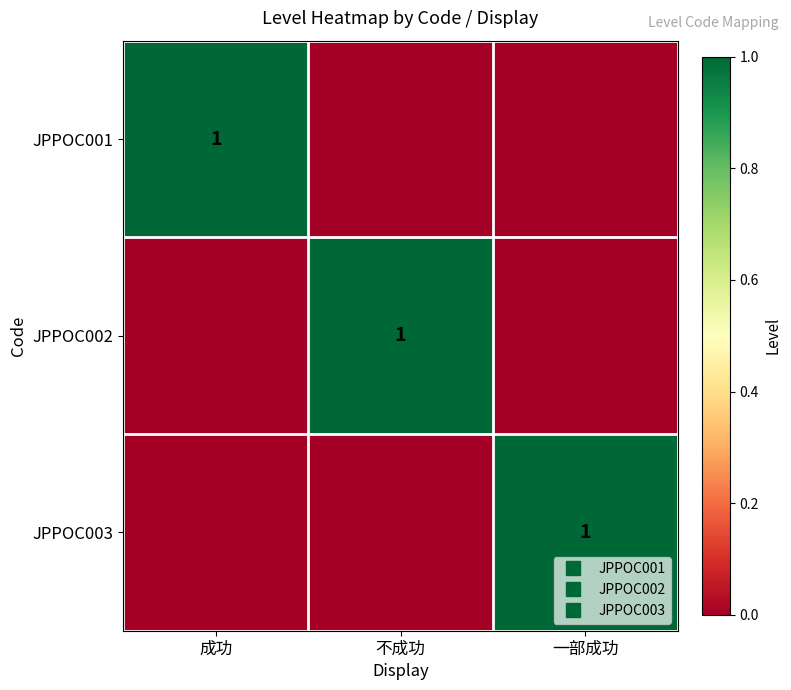

How many positive values does the JPPOC001 series have?

1